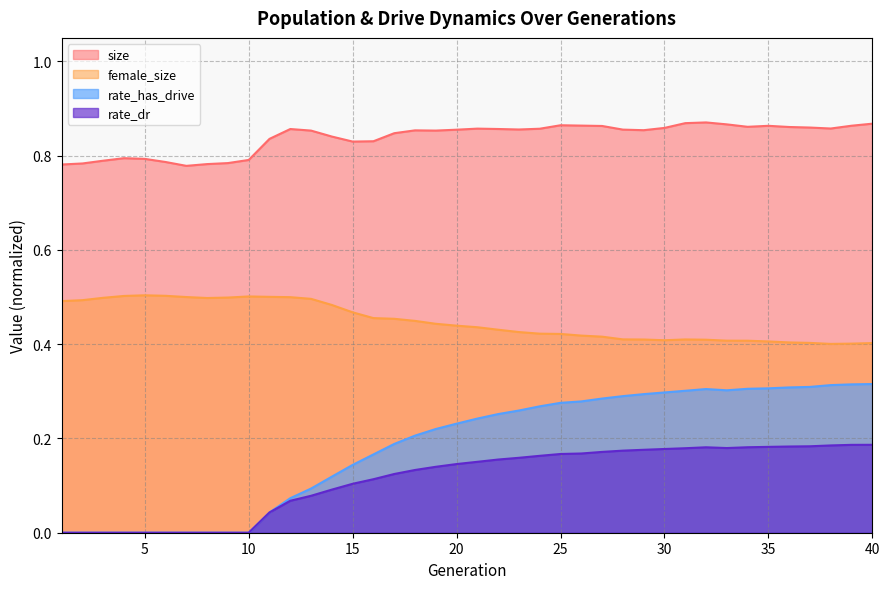

True or false: rate_dr and rate_has_drive cross at least once.

False